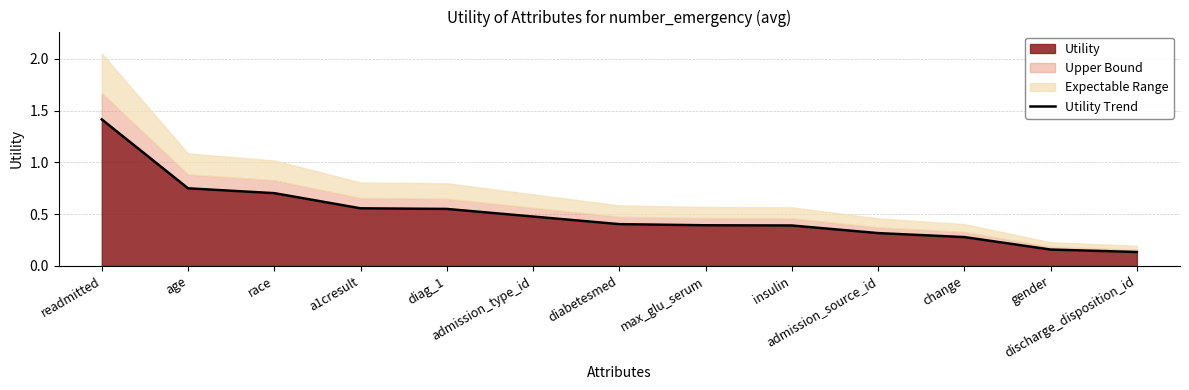

Which label corresponds to the largest value in the chart?

readmitted